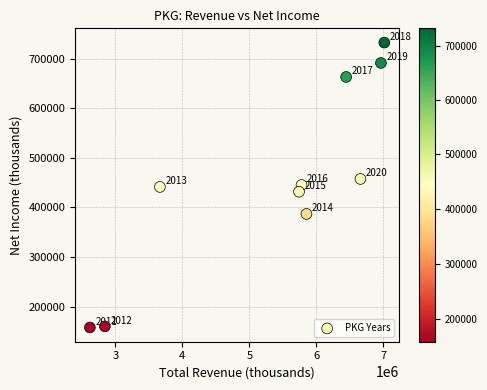

What is the range of Y values (max minus min)?

574300